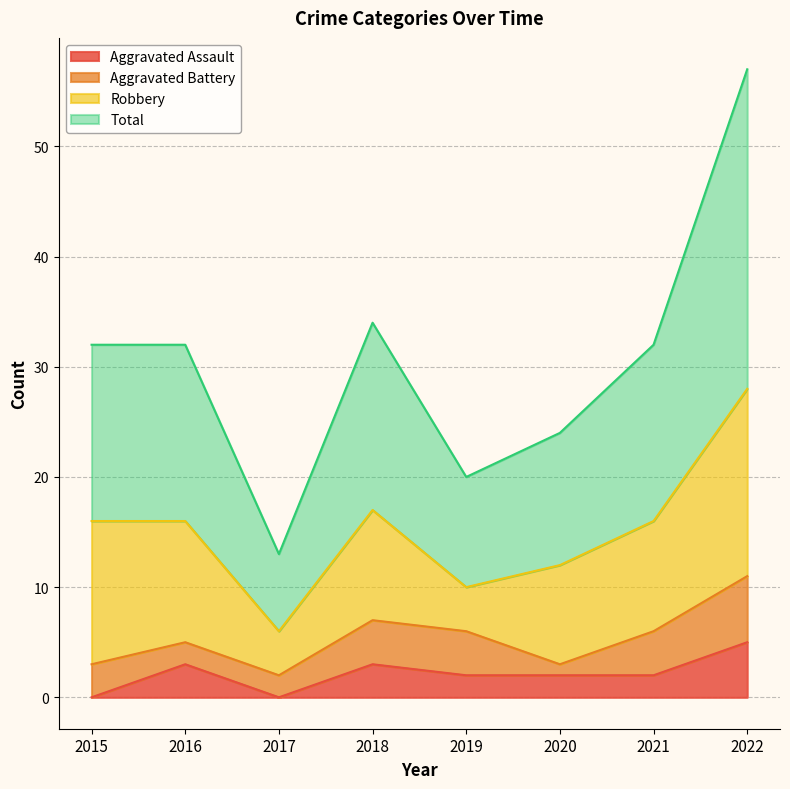

True or false: Aggravated Assault has more than 2 interior local peaks.

False